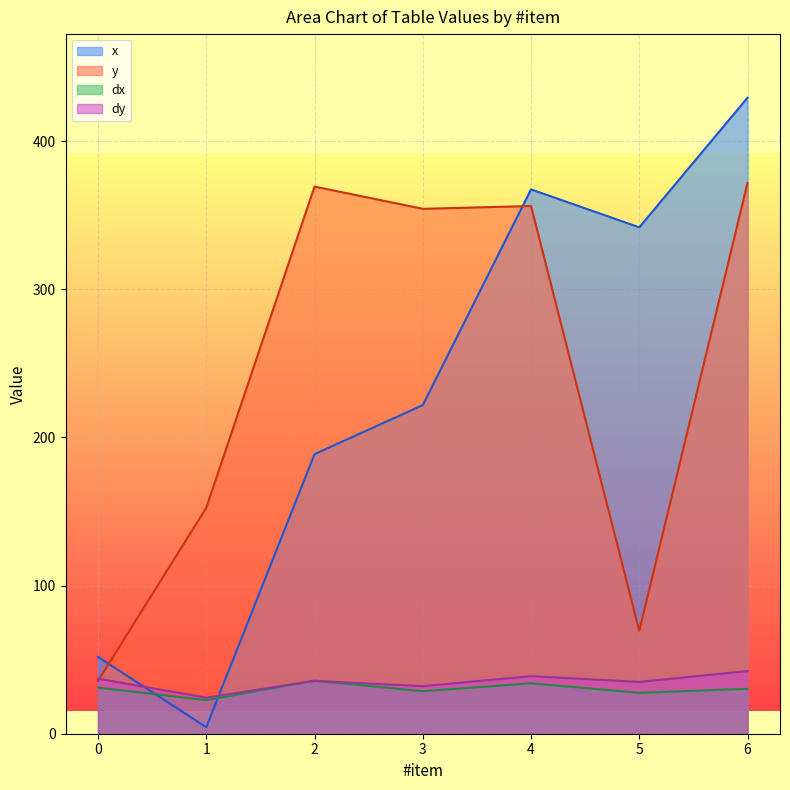

What is the value of the dy point at the 5th from the left?

38.9